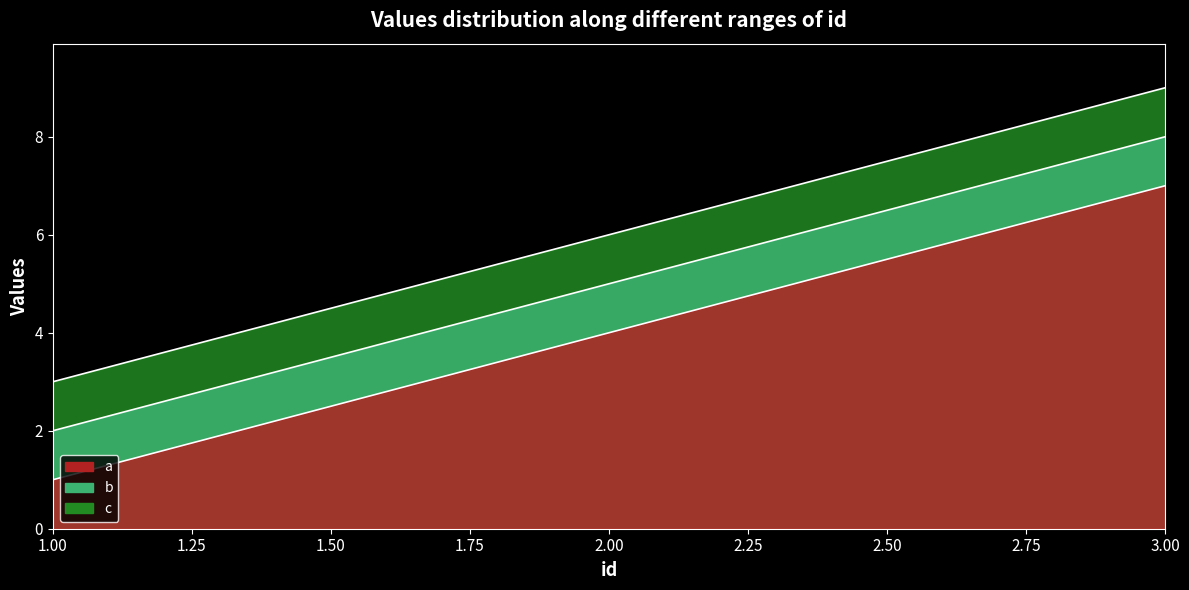

How many values in the a series are below 6?

1